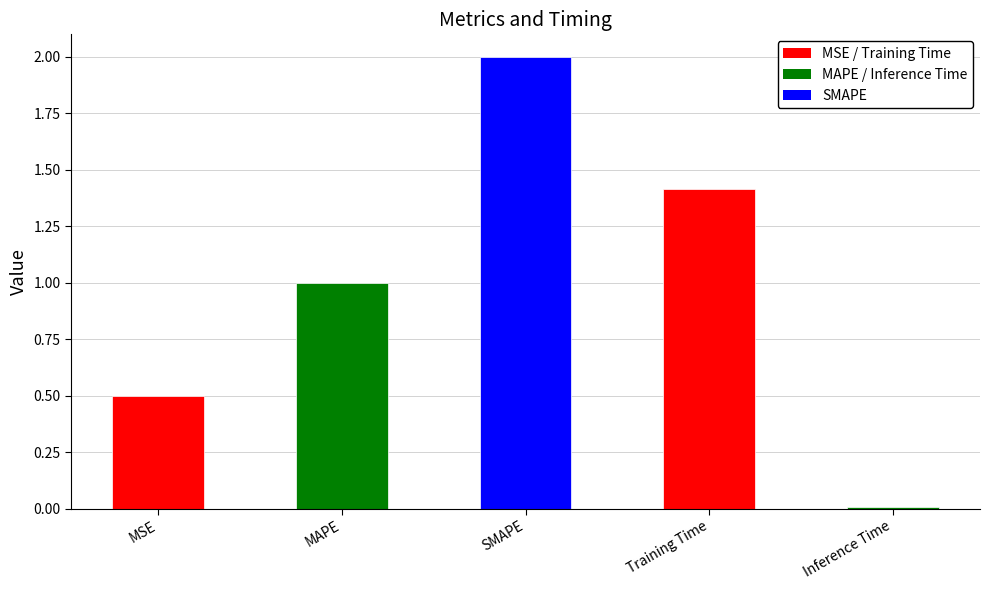

What is the value of the 3rd bar from the left?

2.0